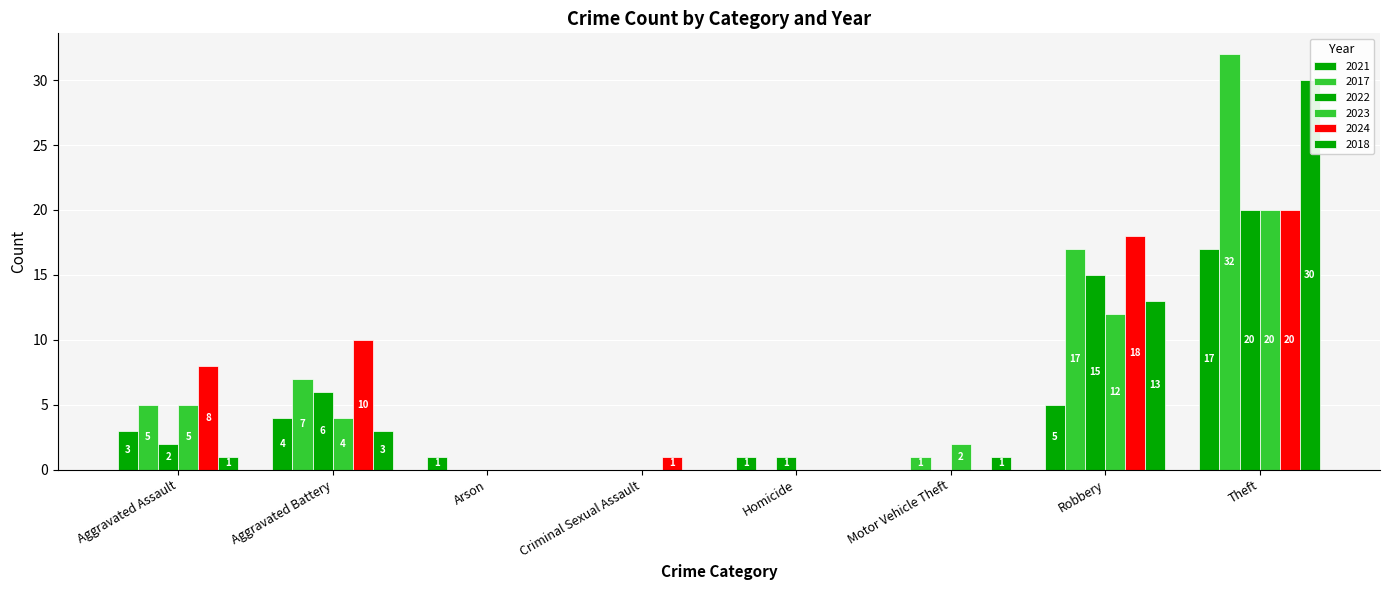

Rank the categories by 2022 value from highest to lowest.

Theft, Robbery, Aggravated Battery, Aggravated Assault, Homicide, Arson, Criminal Sexual Assault, Motor Vehicle Theft